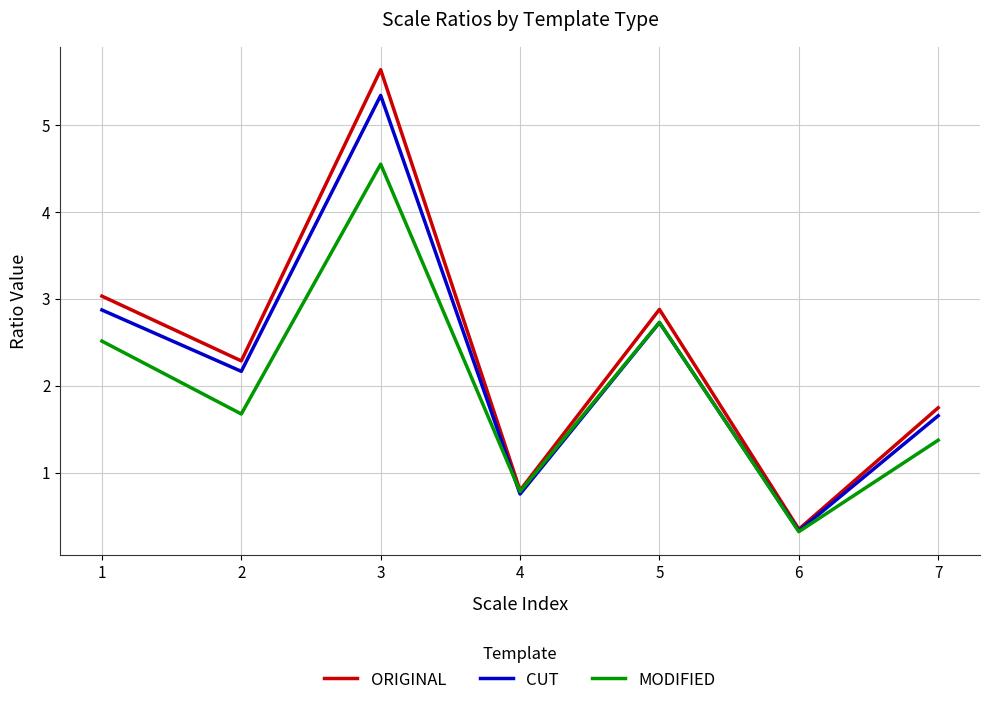

List the labels in order of ORIGINAL value, largest first.

3, 1, 5, 2, 7, 4, 6